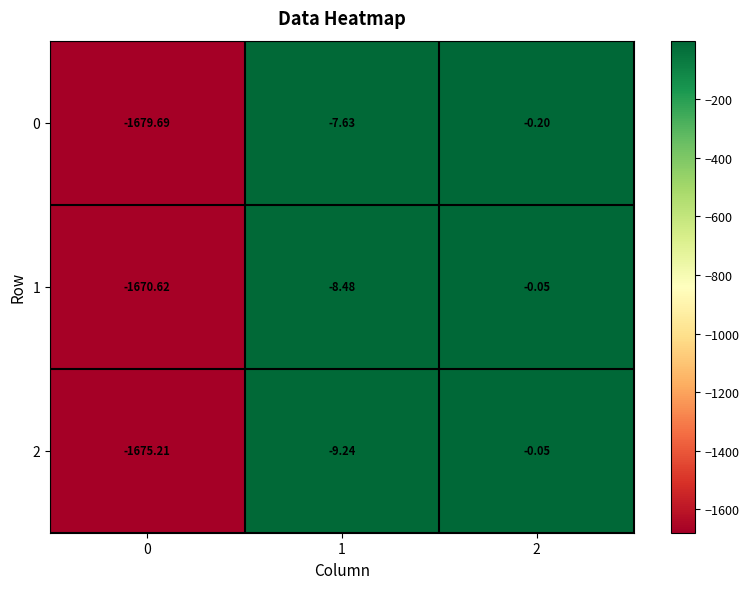

What is the total value across all series at 1?

-25.3